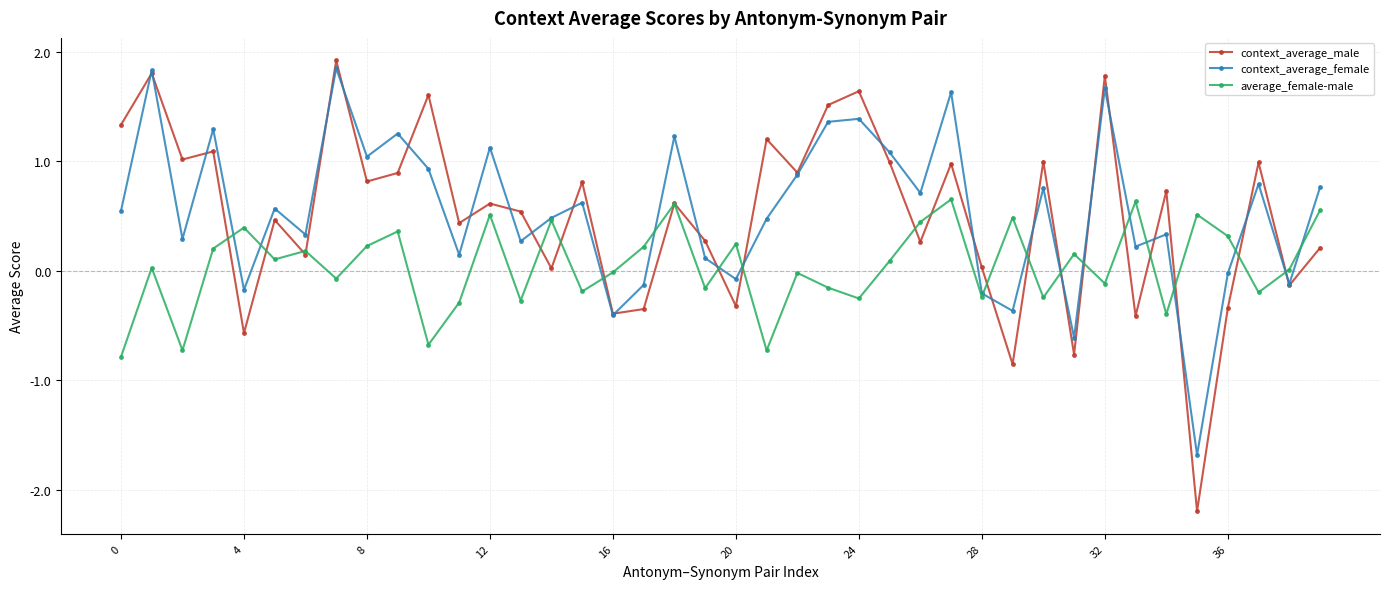

What is the minimum value shown in the chart?

-2.2